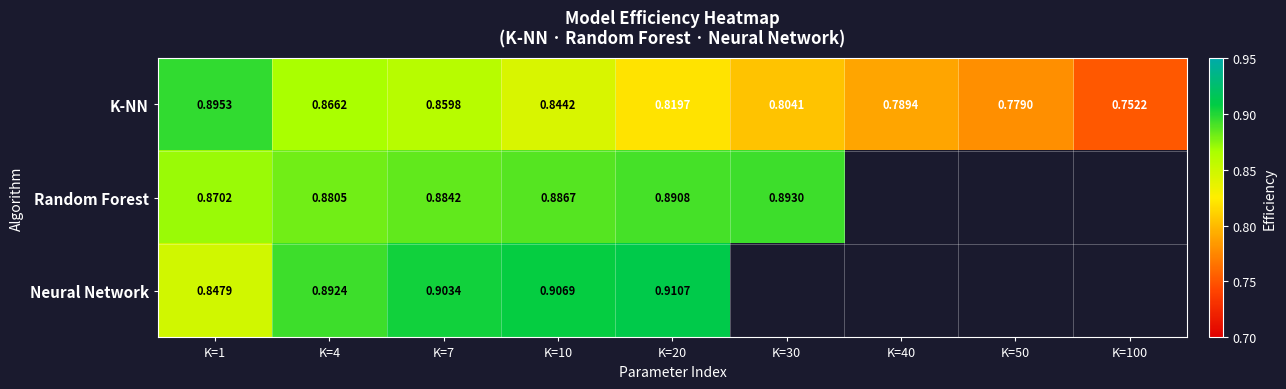

Rank the series at K=7 from highest to lowest value.

Neural Network, Random Forest, K-NN